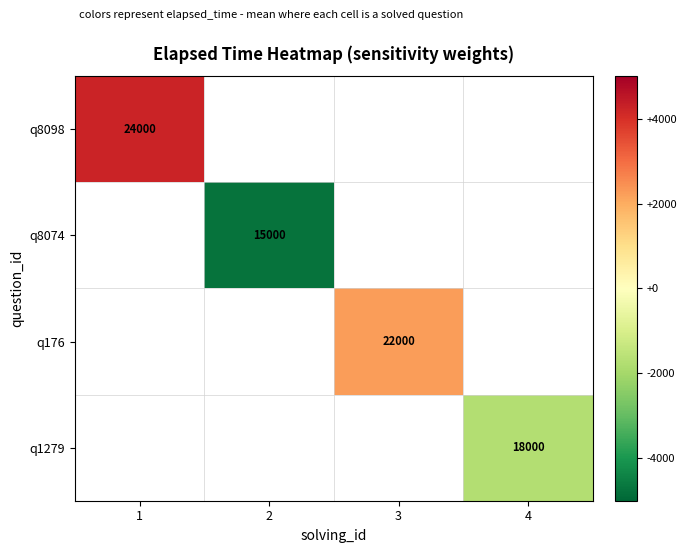

The value of q8098 at 1 is 42369. True or false?

False